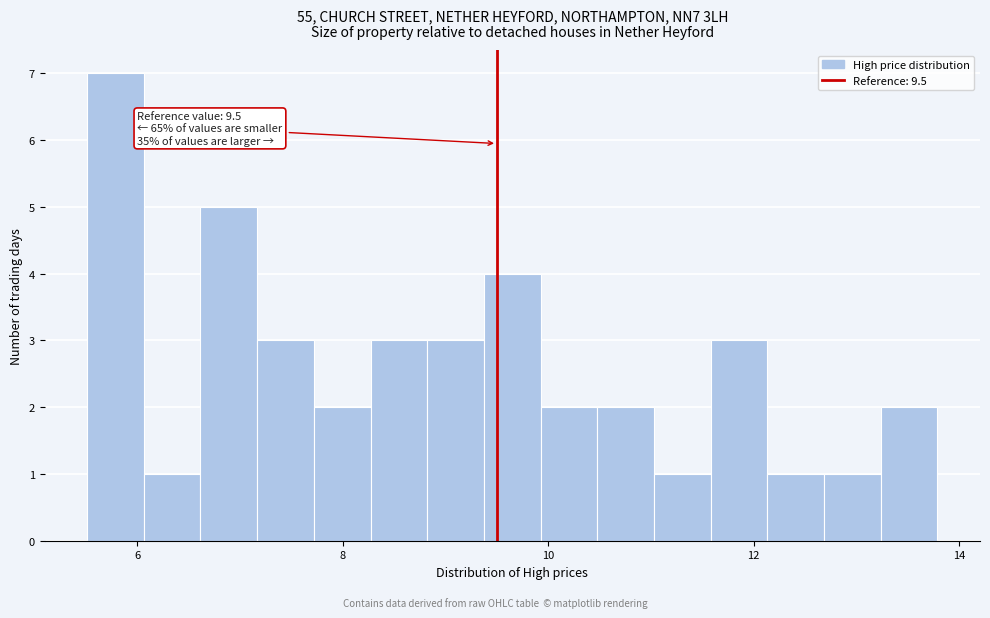

Around what value on the x-axis is the tallest bar? Give the approximate position of its centre, as read against the axis.

5.8